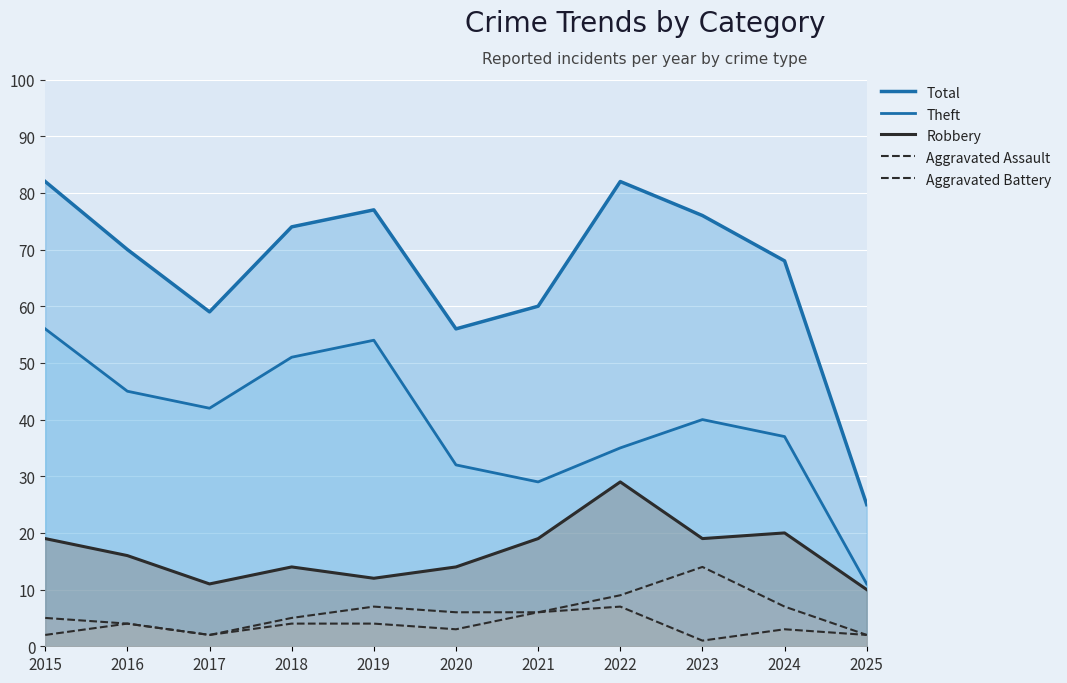

How many interior local peaks does the Aggravated Assault series have?

3